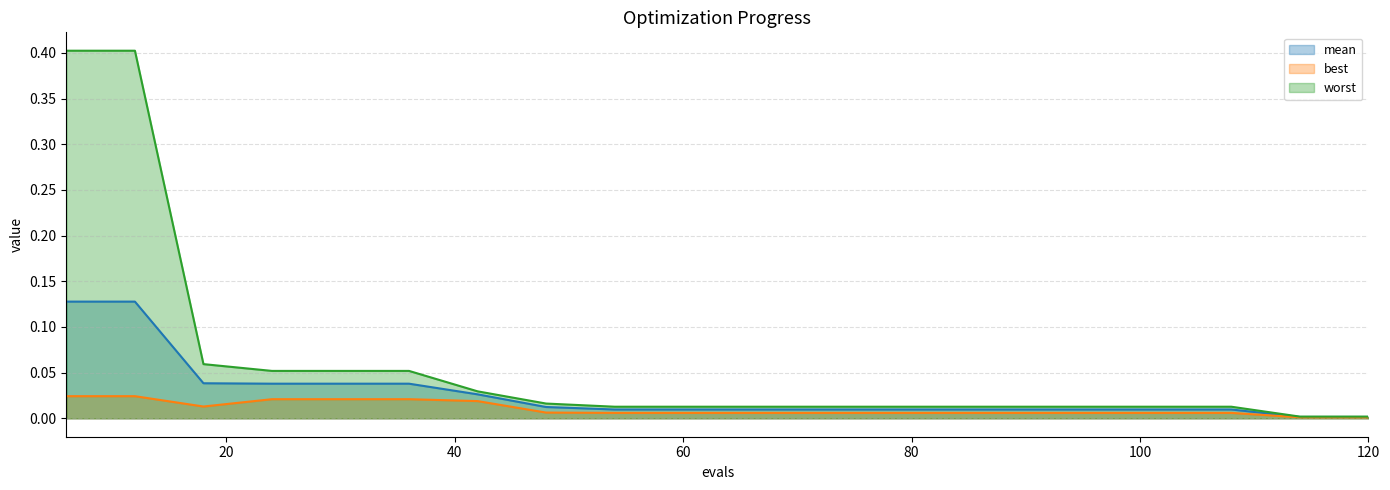

What is the maximum value shown in the chart?

0.4